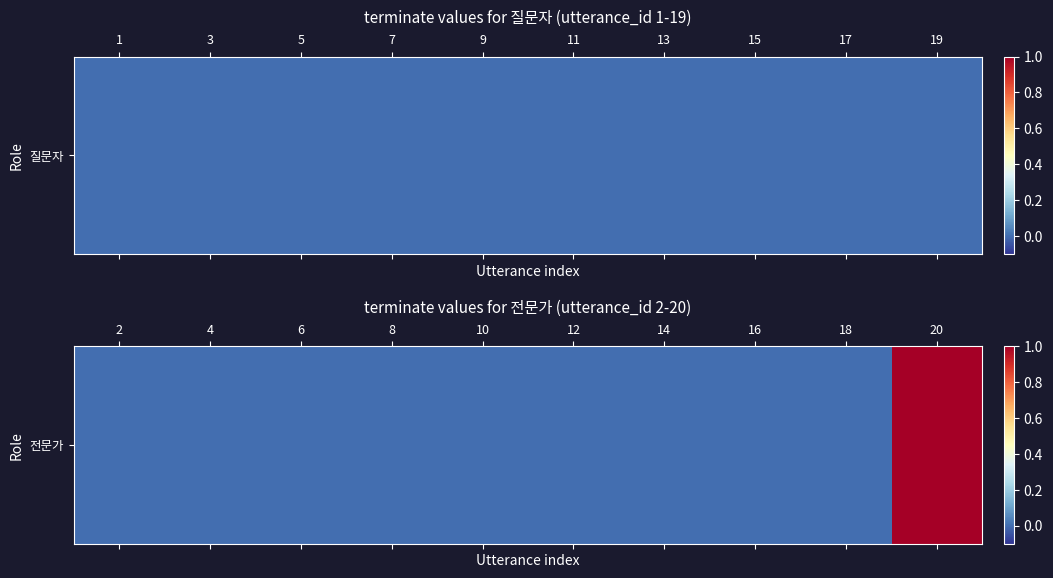

The value at 12 is -1. True or false?

False